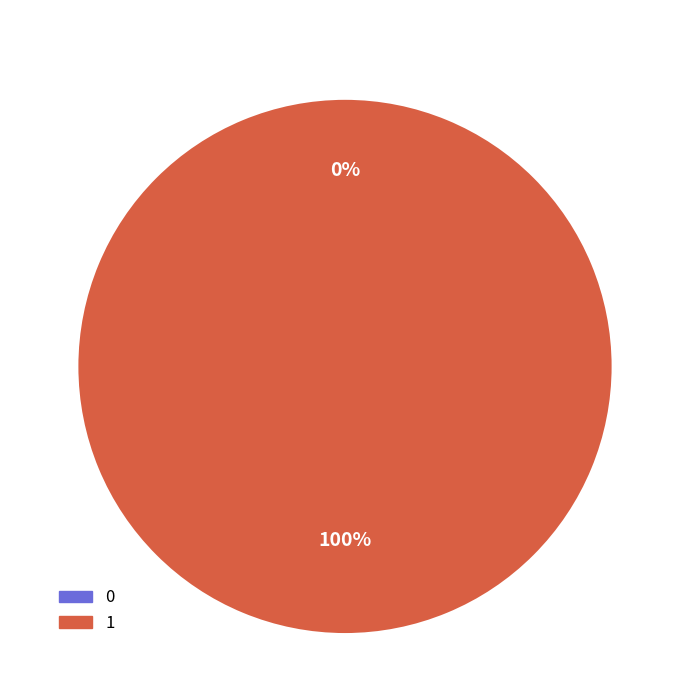

To the nearest percent, what is the difference between the 0 and 1 slice percentages?

100%